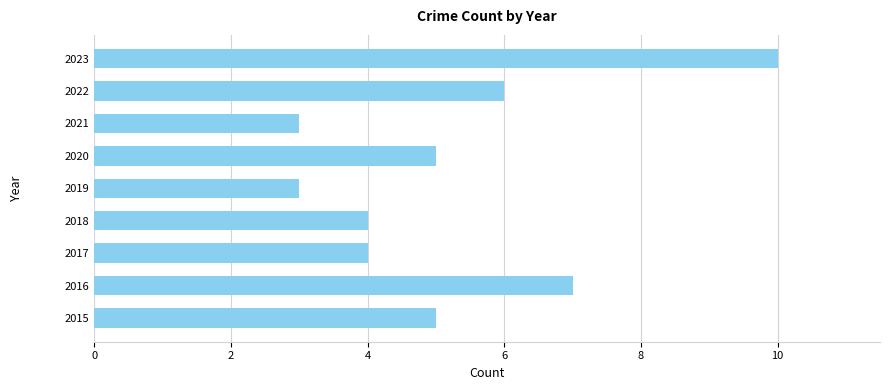

What is the average value?

5